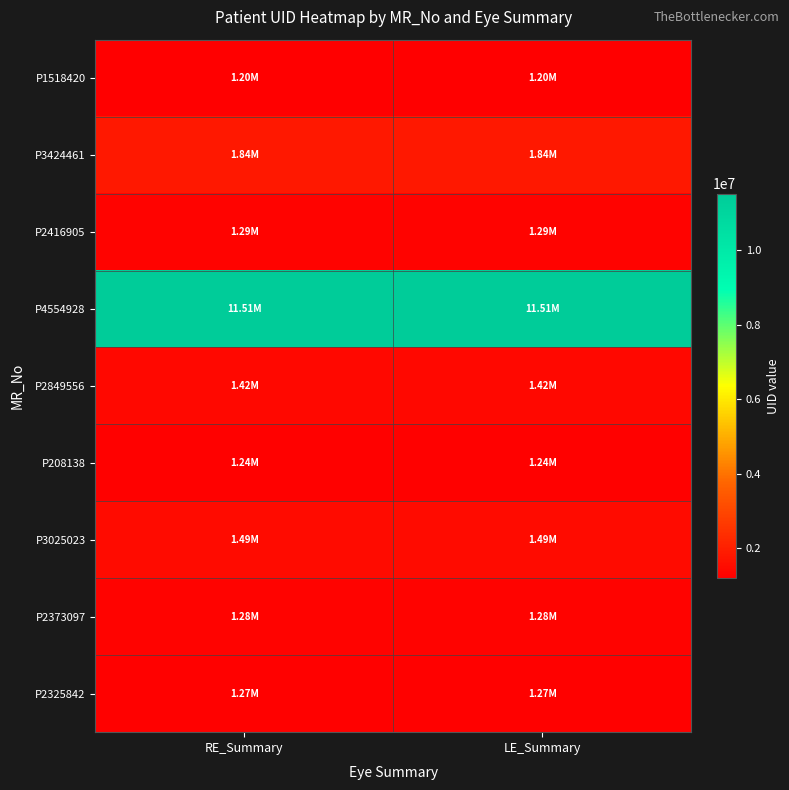

List the series in order of their peak value, lowest first.

P1518420, P208138, P2325842, P2373097, P2416905, P2849556, P3025023, P3424461, P4554928